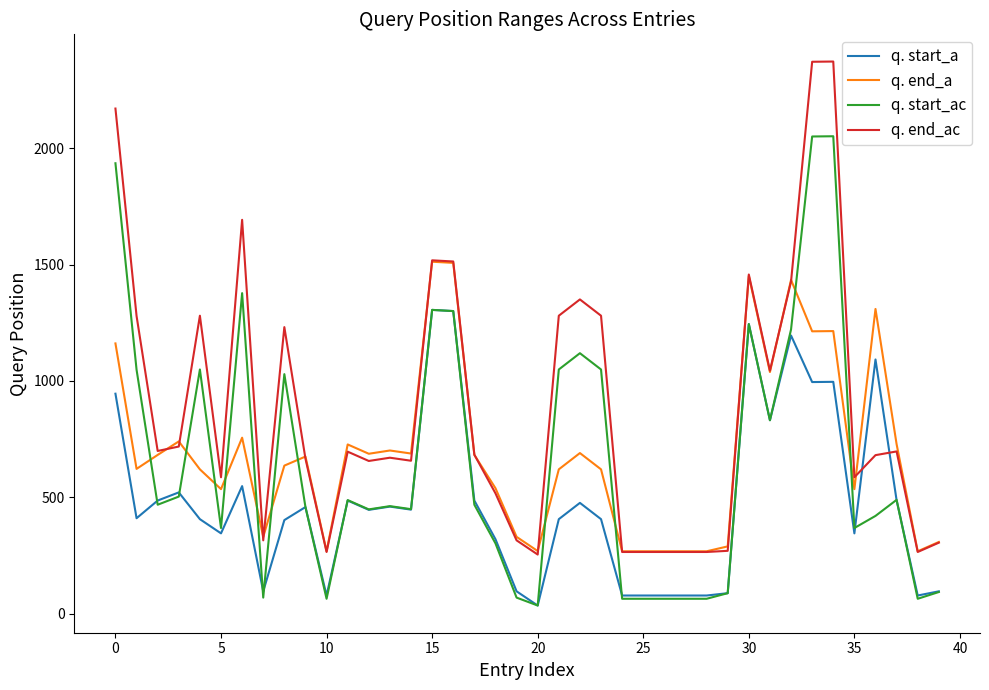

Rank the series by their maximum value, from lowest to highest.

q. start_a, q. end_a, q. start_ac, q. end_ac